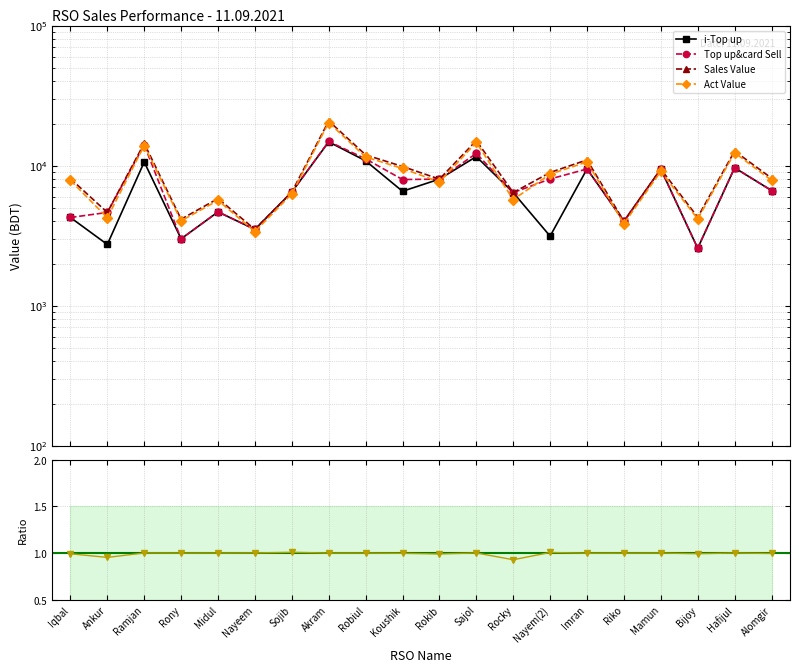

What is the difference between the i-Top up values at Nayem(2) and Rocky?

3290.0